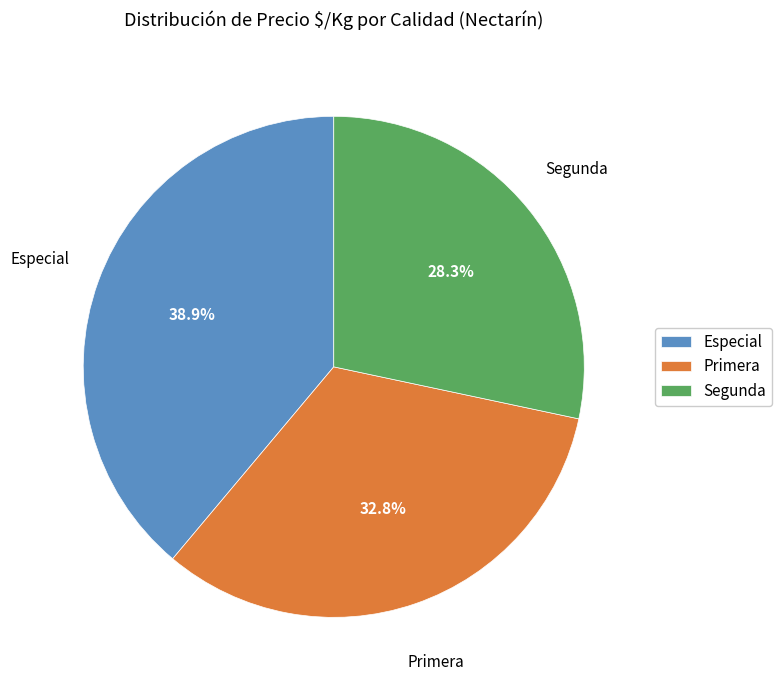

Rank the categories by value from lowest to highest.

Segunda, Primera, Especial